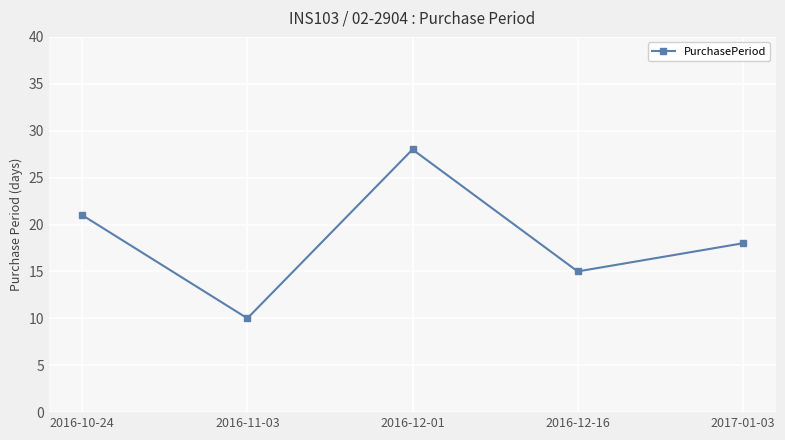

Reading left to right, what are all the values shown in this chart?

2016-10-24=21	2016-11-03=10	2016-12-01=28	2016-12-16=15	2017-01-03=18